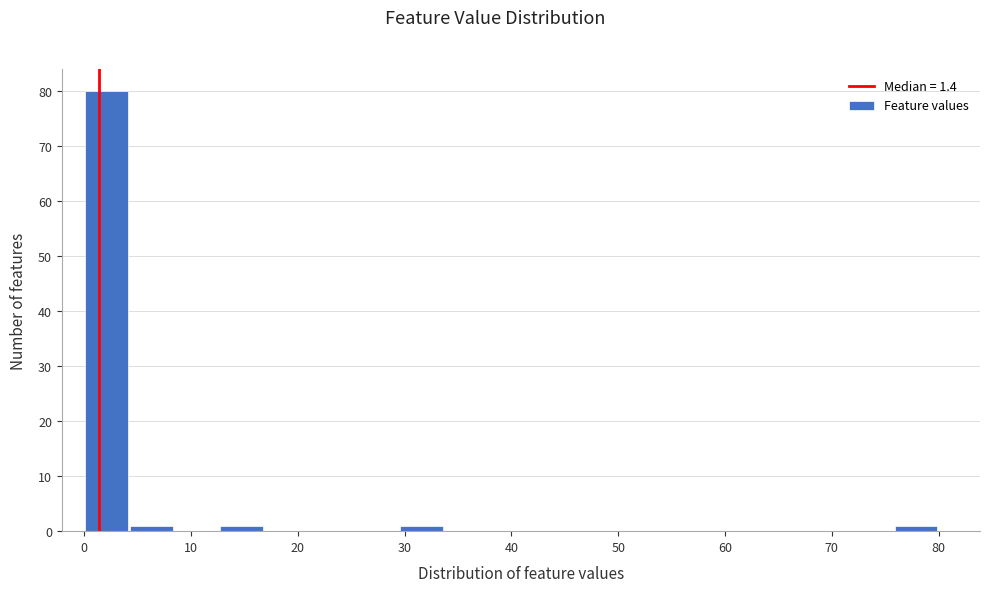

Reading left to right, transcribe this chart: for each bar, give the range it covers on the x-axis and its height. Neither the bar edges nor the heights are printed on the chart, so give them approximately, as read against the axes.

0 to 4: 80
4 to 8: 1
8 to 13: 0
13 to 17: 1
17 to 21: 0
21 to 25: 0
25 to 29: 0
29 to 34: 1
34 to 38: 0
38 to 42: 0
42 to 46: 0
46 to 51: 0
51 to 55: 0
55 to 59: 0
59 to 63: 0
63 to 67: 0
67 to 72: 0
72 to 76: 0
76 to 80: 1